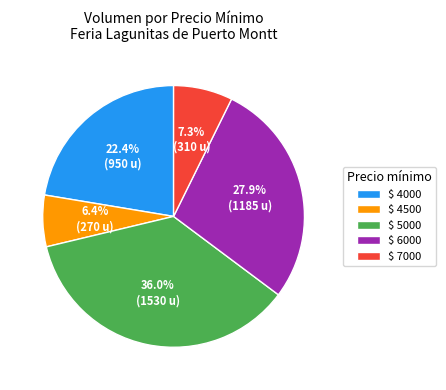

Does $ 7000 account for over 50% of the chart?

No